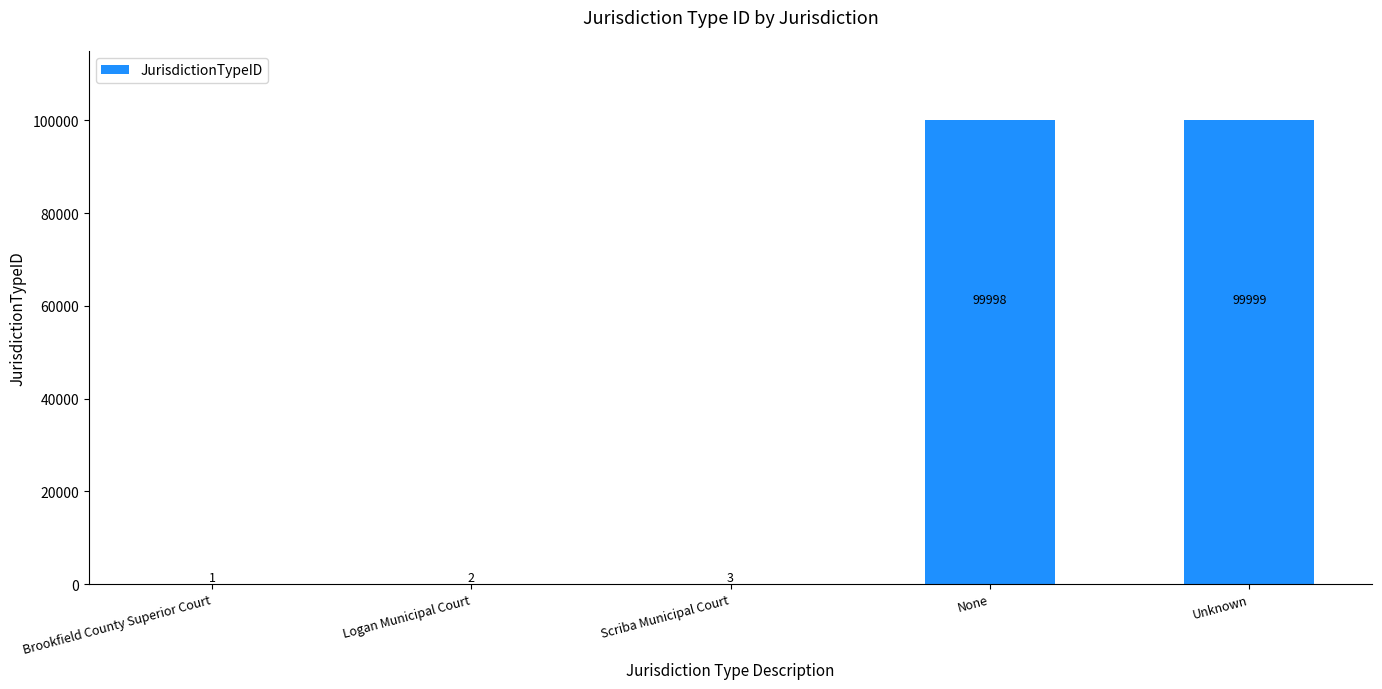

Which has a higher value, Logan Municipal Court or Scriba Municipal Court?

Scriba Municipal Court